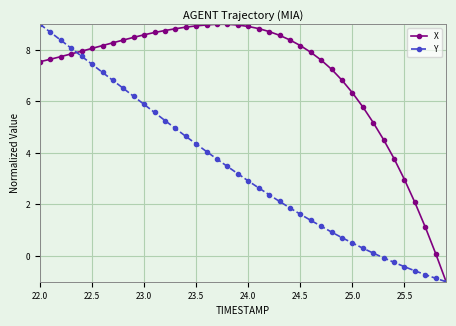

Which series has the largest total across all categories?

X